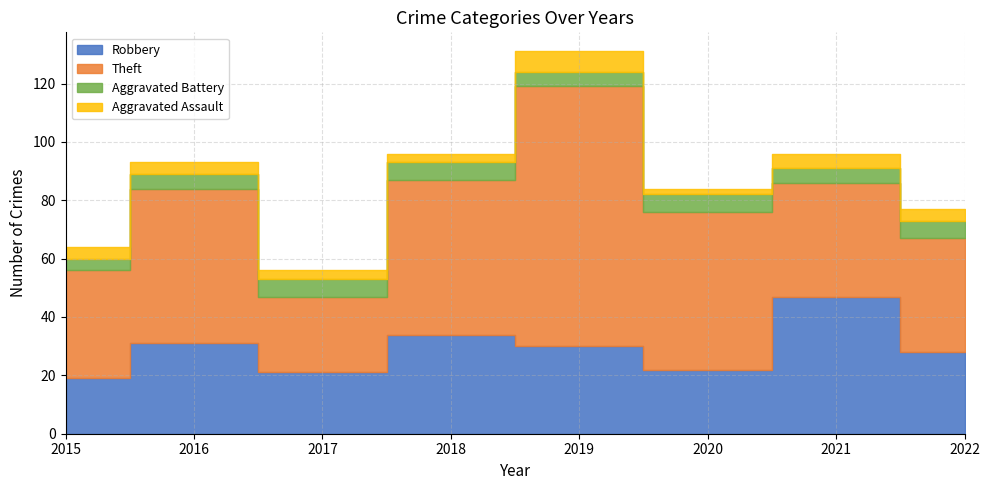

At which category is the sum across all series the highest?

2019